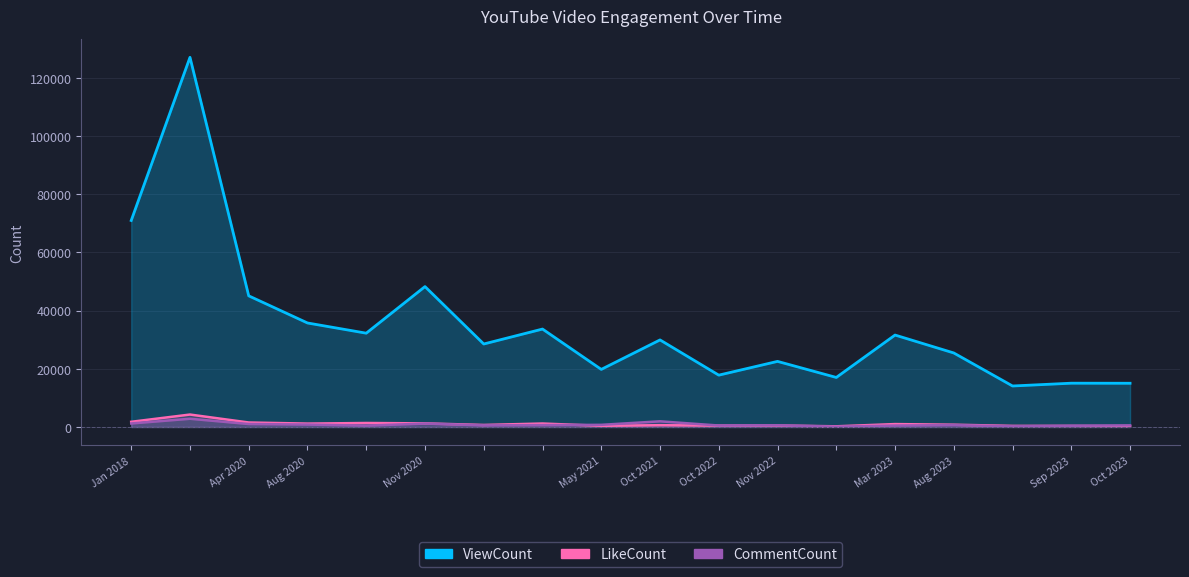

The value of LikeCount at Oct 2023 is 165. True or false?

False